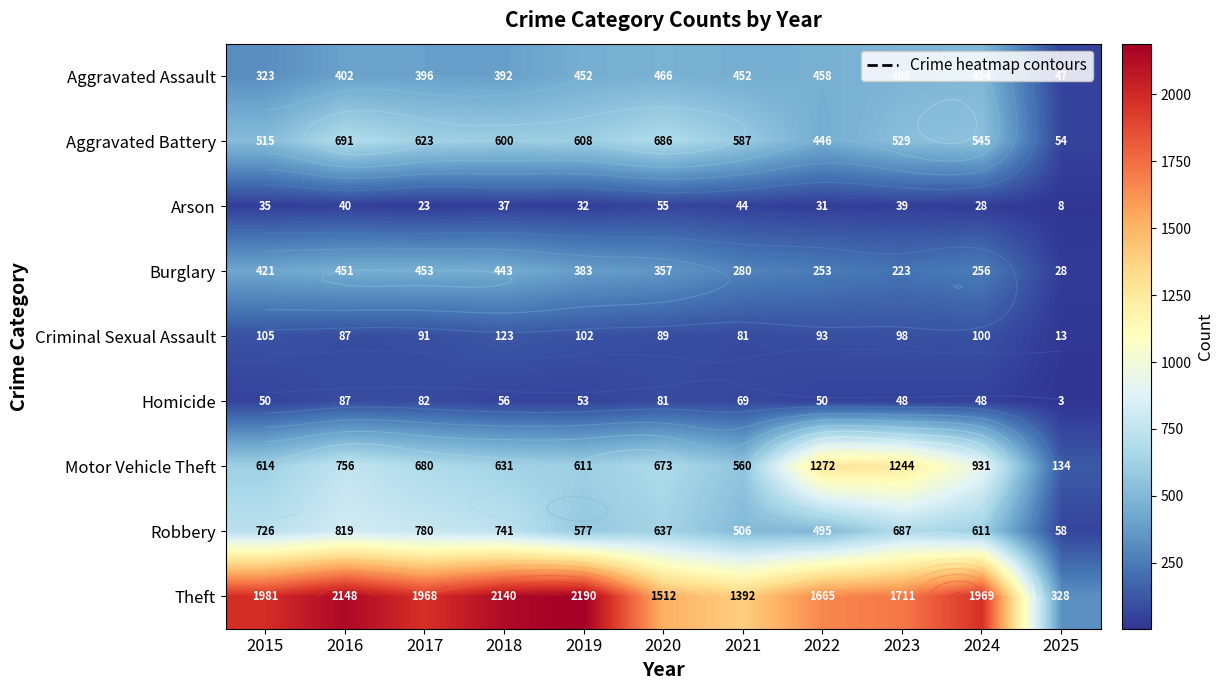

List the labels in order of Homicide value, smallest first.

2025, 2023, 2024, 2015, 2022, 2019, 2018, 2021, 2020, 2017, 2016